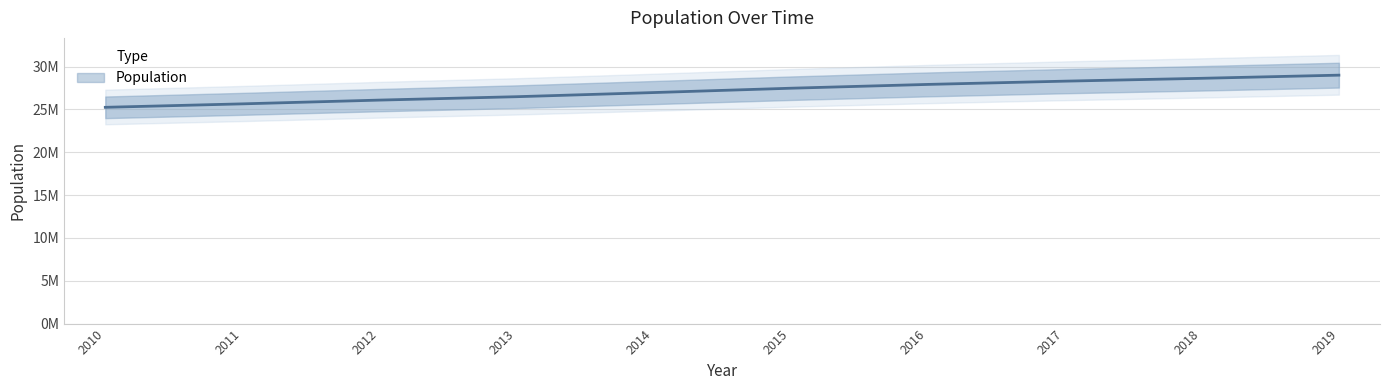

The value at 2013 is 26480266. True or false?

True